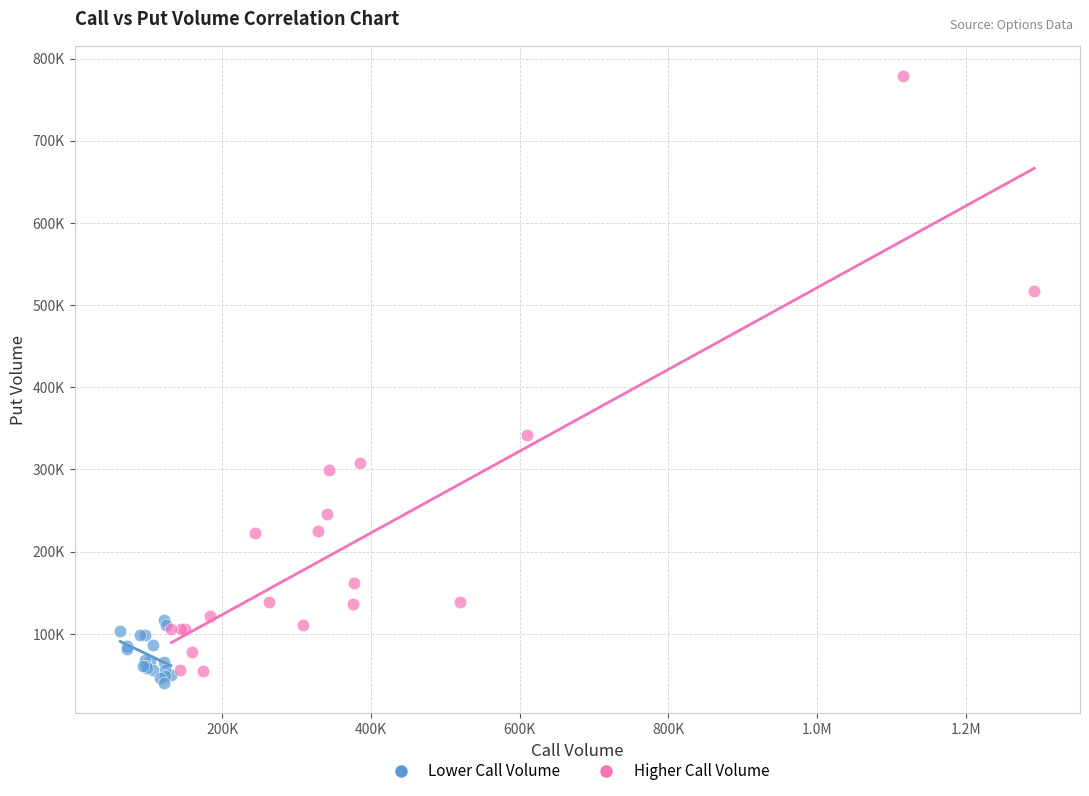

Which series has the widest spread of Y values?

Higher Call Volume